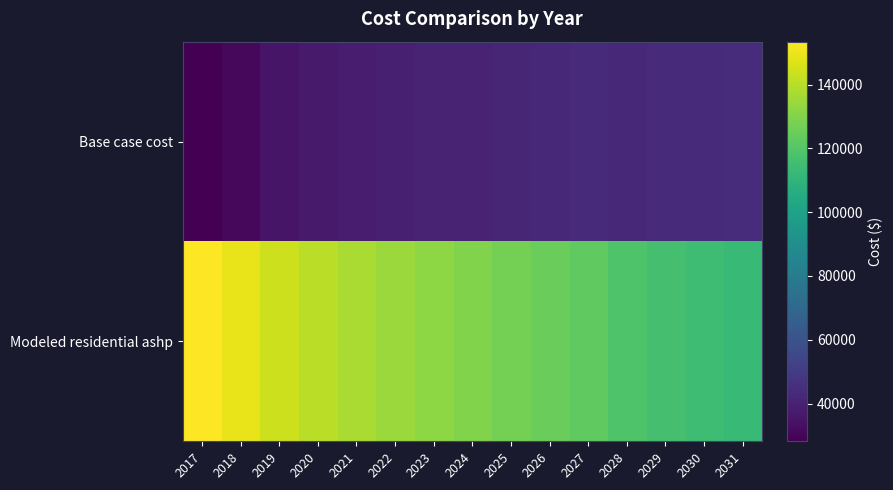

At which category is the sum across all series the highest?

2017